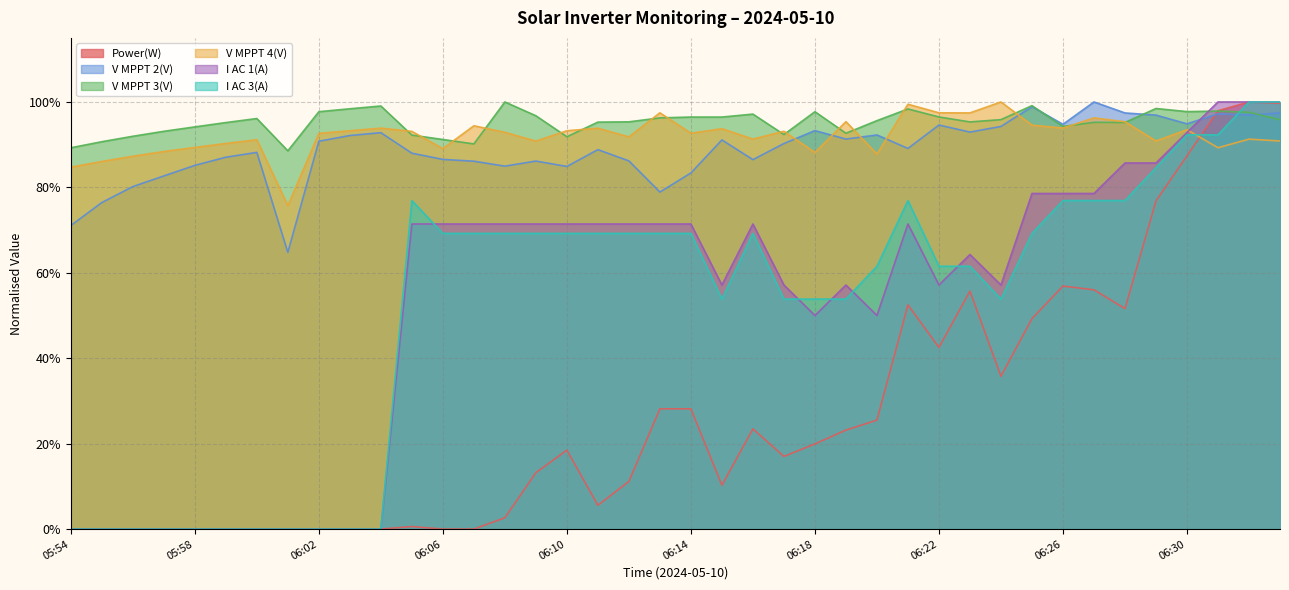

What is the maximum value for I AC 3(A)?

1.0